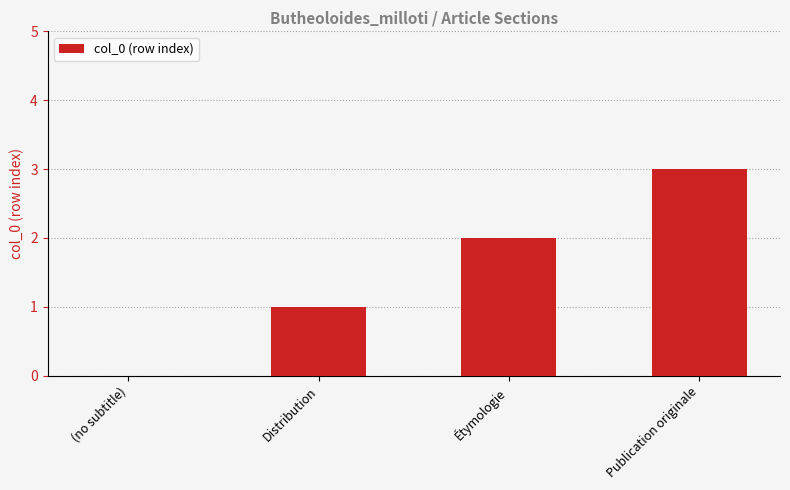

Which label corresponds to the largest value in the chart?

Publication originale